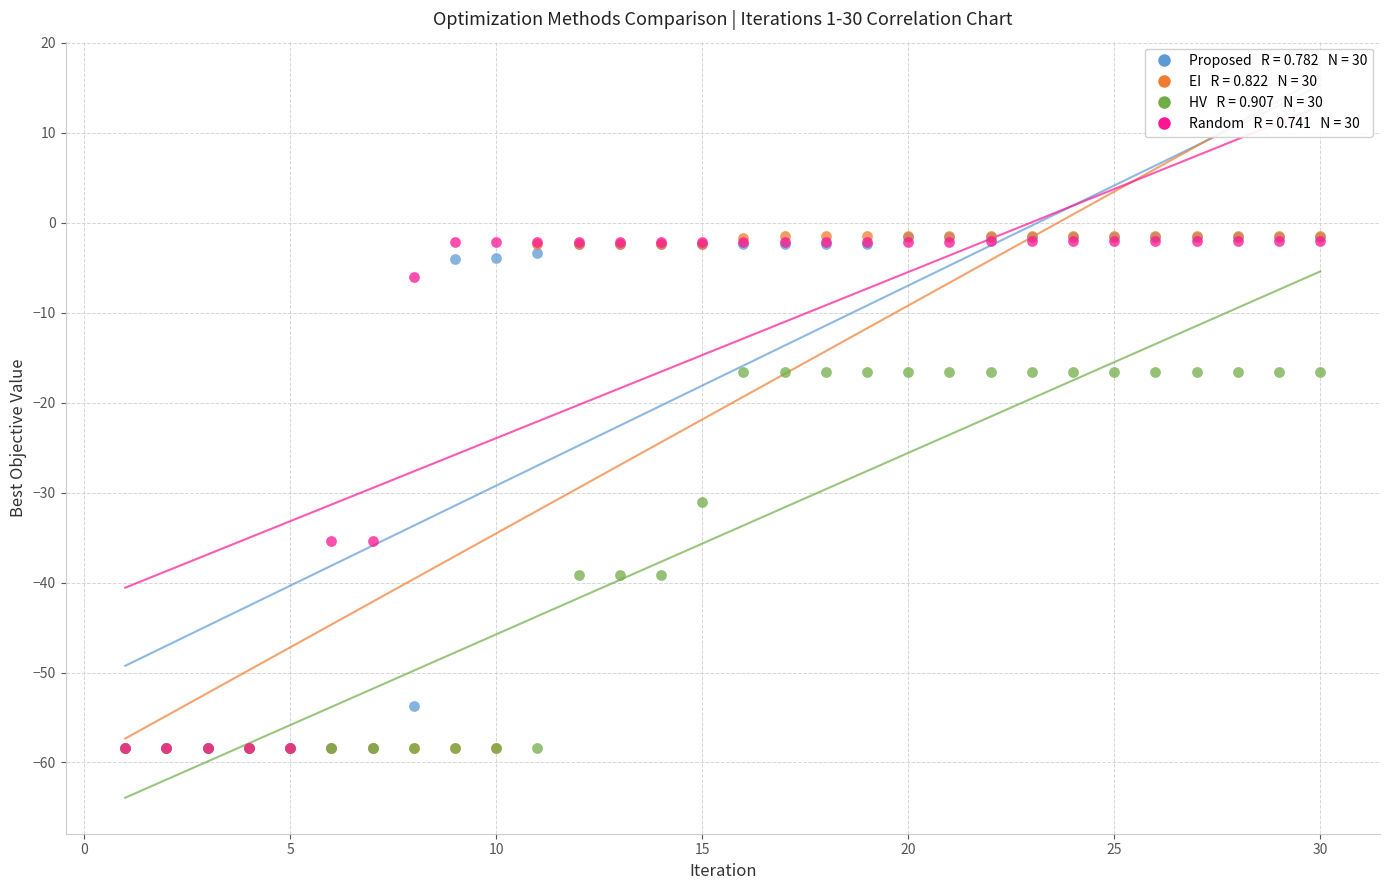

Across all series, what Y value is closest to -29?

-31.0